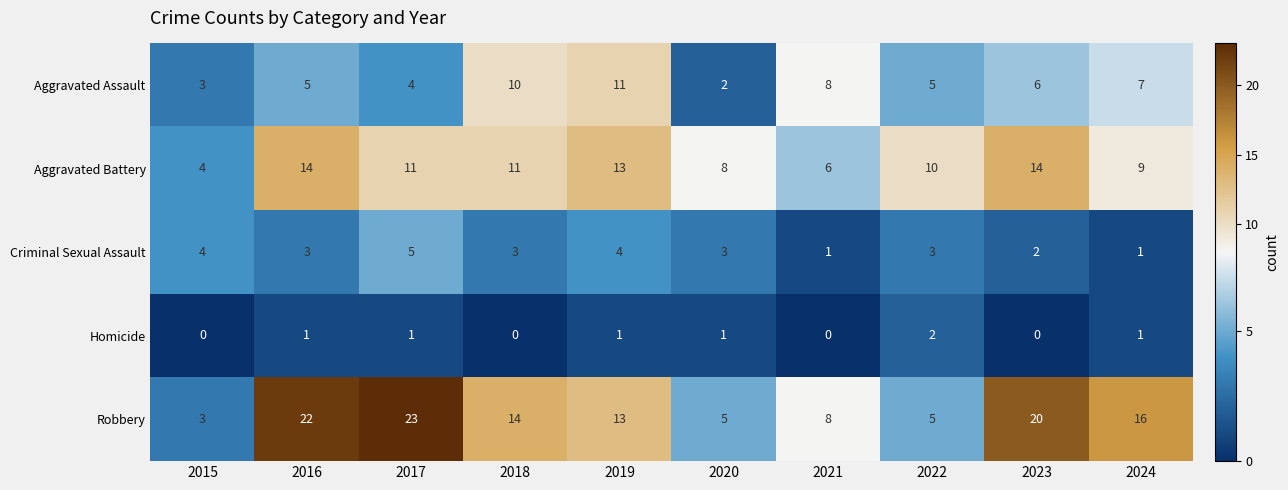

Rank the series by their average value, from highest to lowest.

Robbery, Aggravated Battery, Aggravated Assault, Criminal Sexual Assault, Homicide